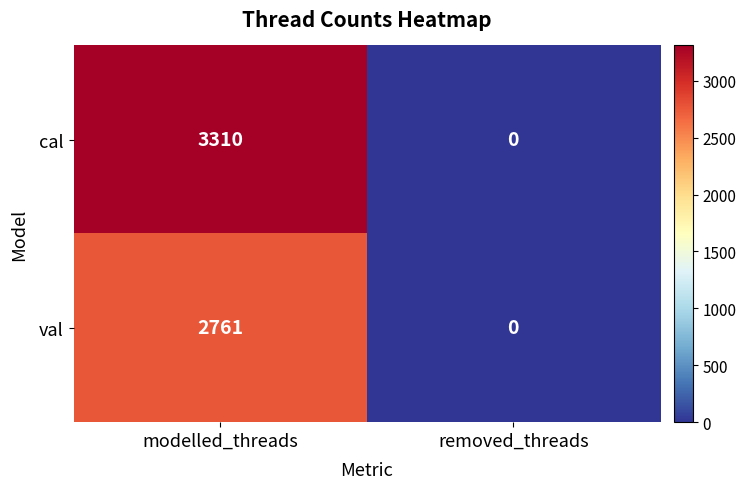

Reading left to right, what are all the values shown in this chart?

cal: modelled_threads=3310	removed_threads=0
val: modelled_threads=2761	removed_threads=0